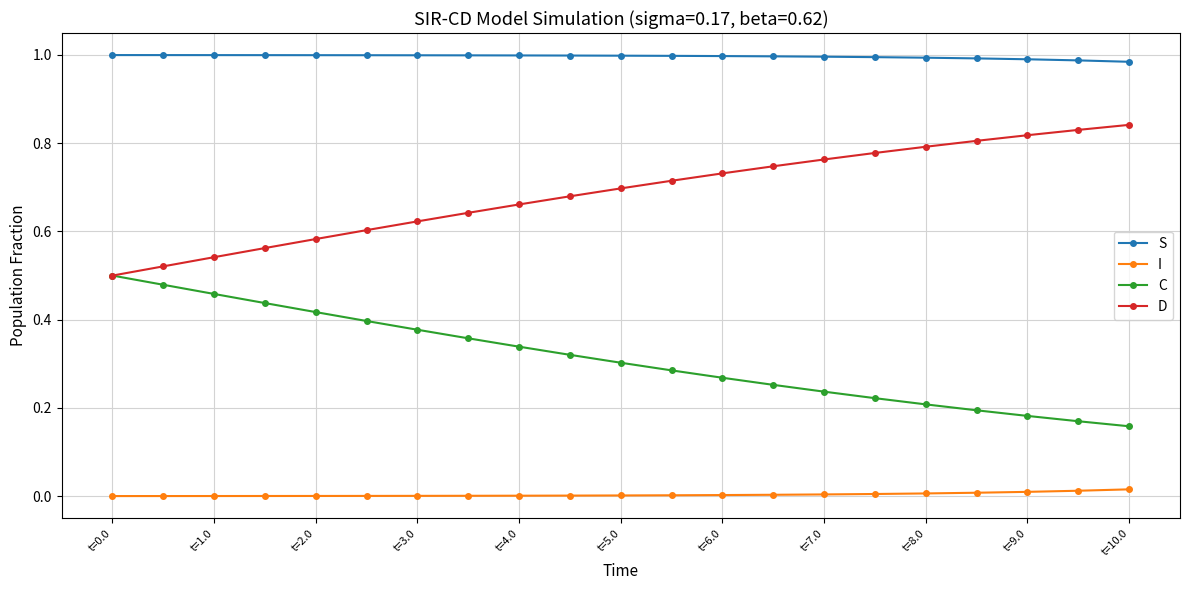

Count the number of data series in this chart.

4